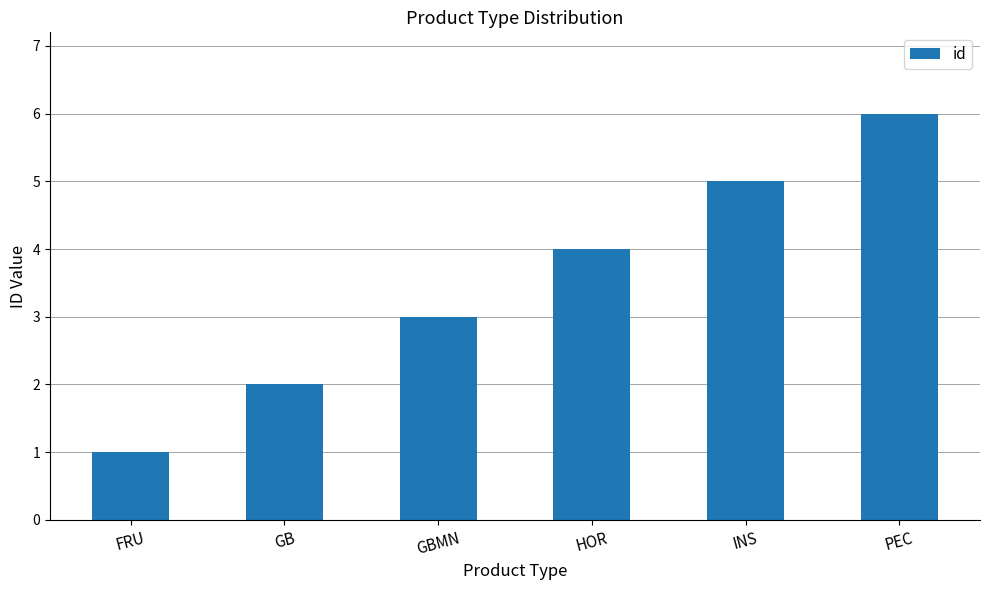

What is the average value?

4